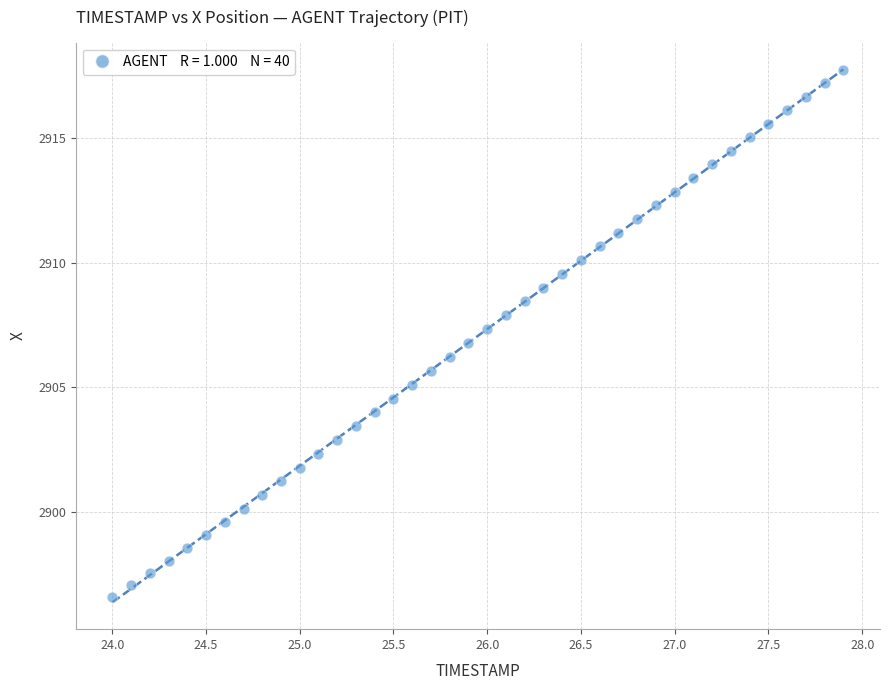

What is the range of X values (max minus min)?

3.9